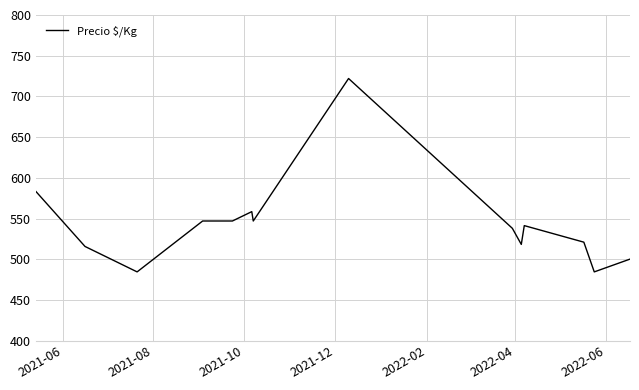

What is the difference between the maximum and minimum values?

237.5